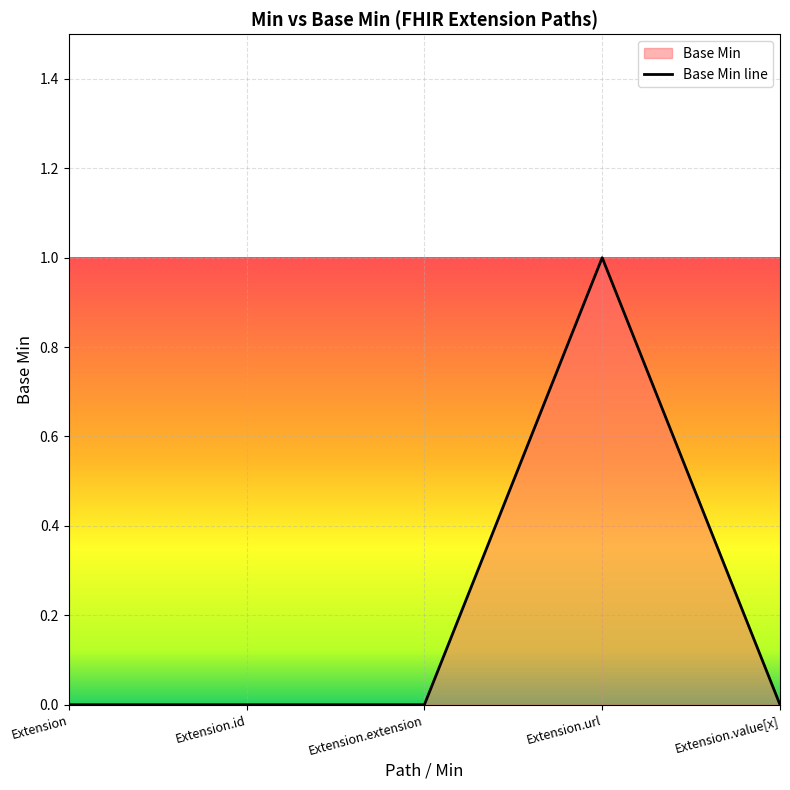

The value at Extension.extension is 0. True or false?

True